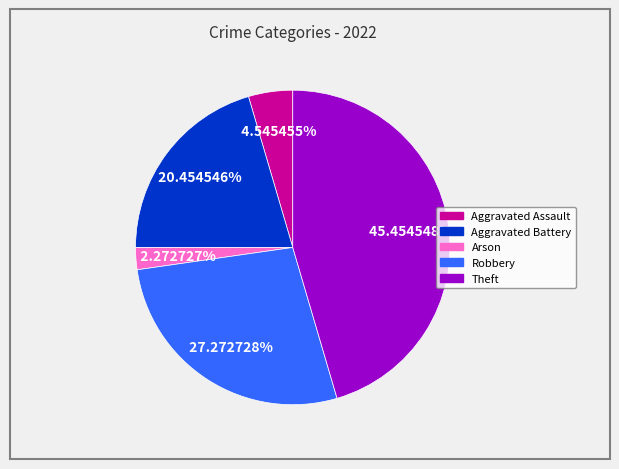

Which has a higher value, Theft or Aggravated Assault?

Theft